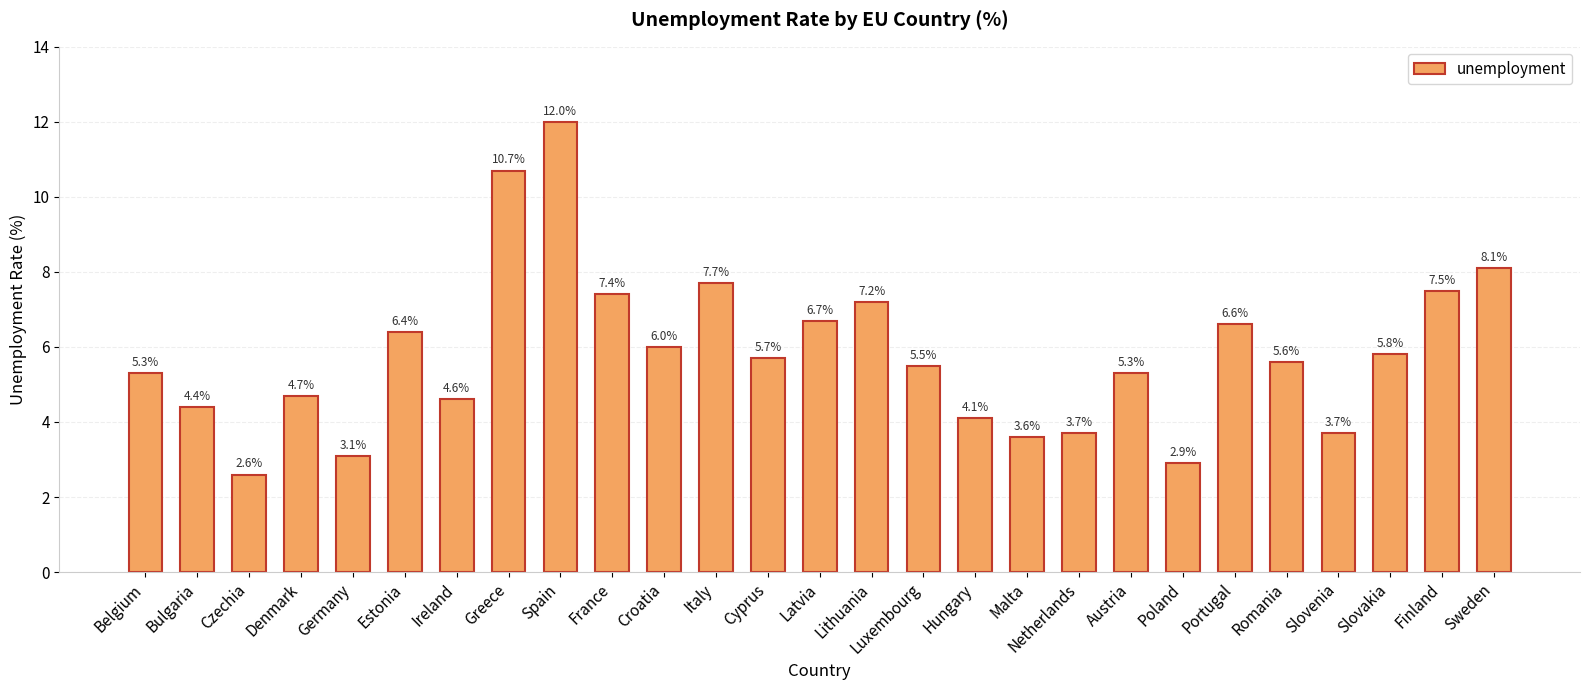

What is the ratio of the value at Latvia to the value at Croatia?

1.1